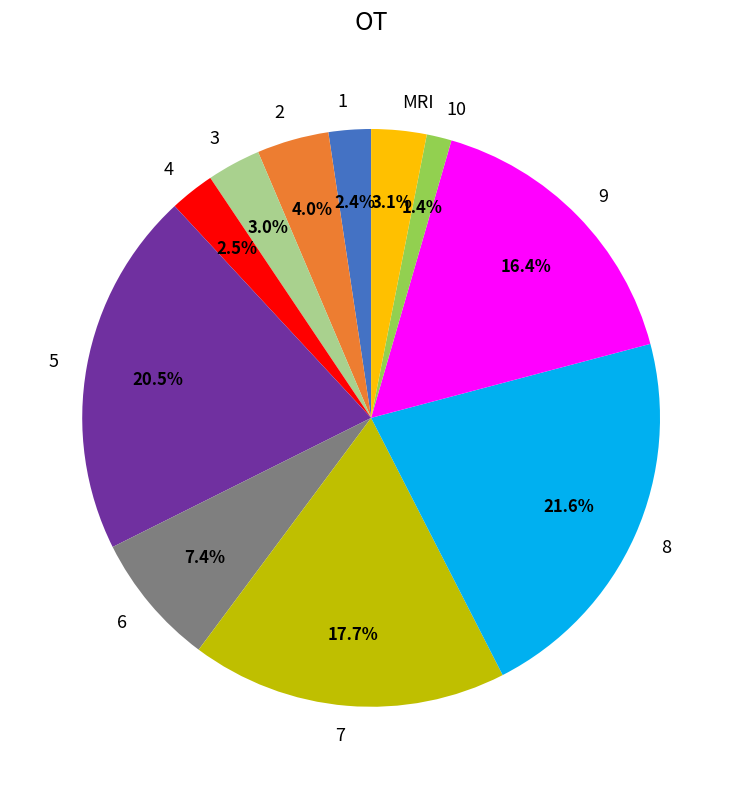

To the nearest percent, what is the combined percentage of 8 and 1?

24%